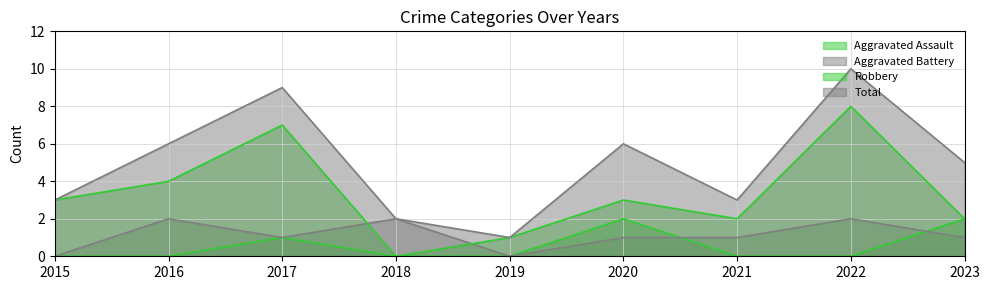

Reading left to right, what are all the values shown in this chart?

Aggravated Assault: 0	0	1	0	0	2	0	0	2
Aggravated Battery: 0	2	1	2	0	1	1	2	1
Robbery: 3	4	7	0	1	3	2	8	2
Total: 3	6	9	2	1	6	3	10	5